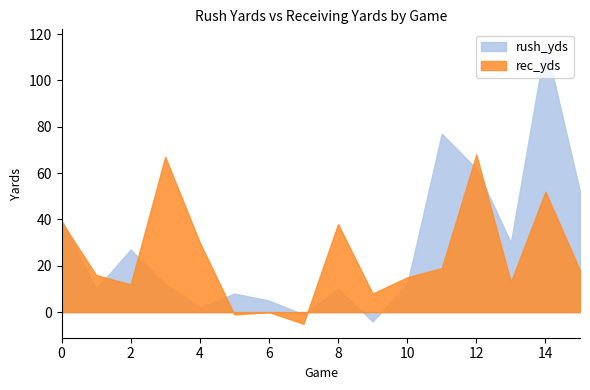

How many categories are shown in the chart?

16